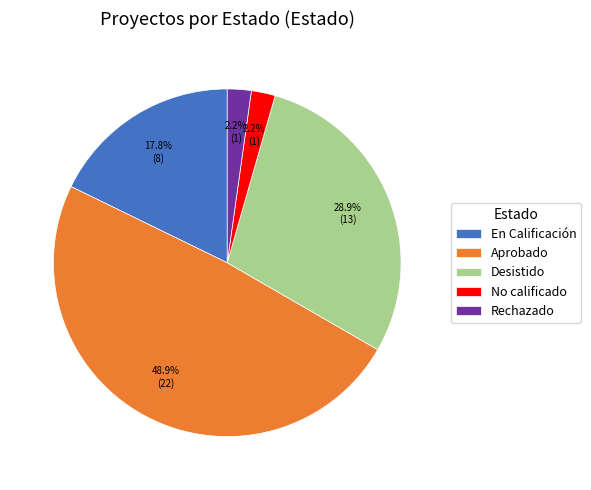

How much of the chart is everything except Desistido?

71.1%